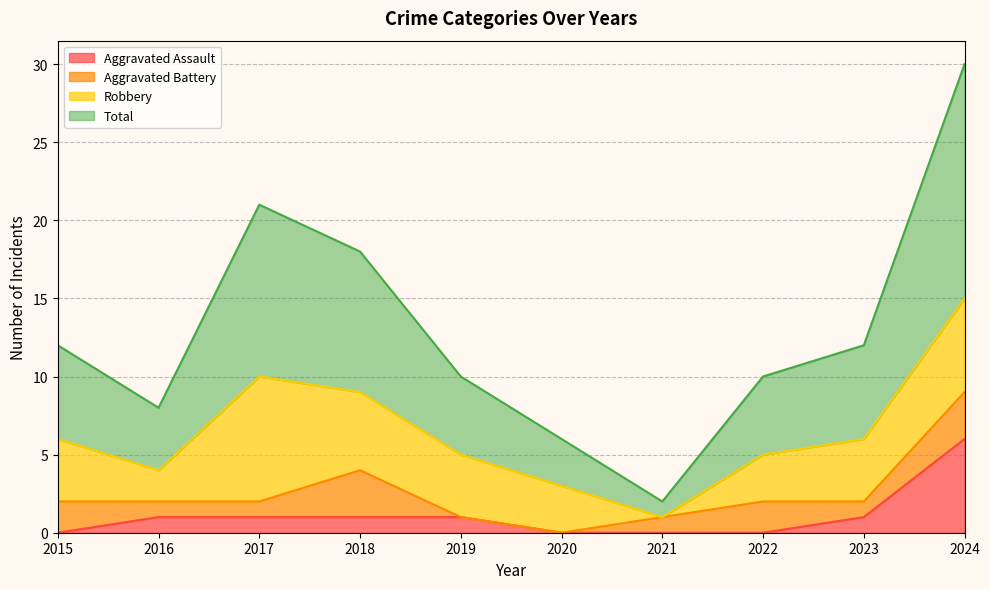

What is the maximum value shown in the chart?

30